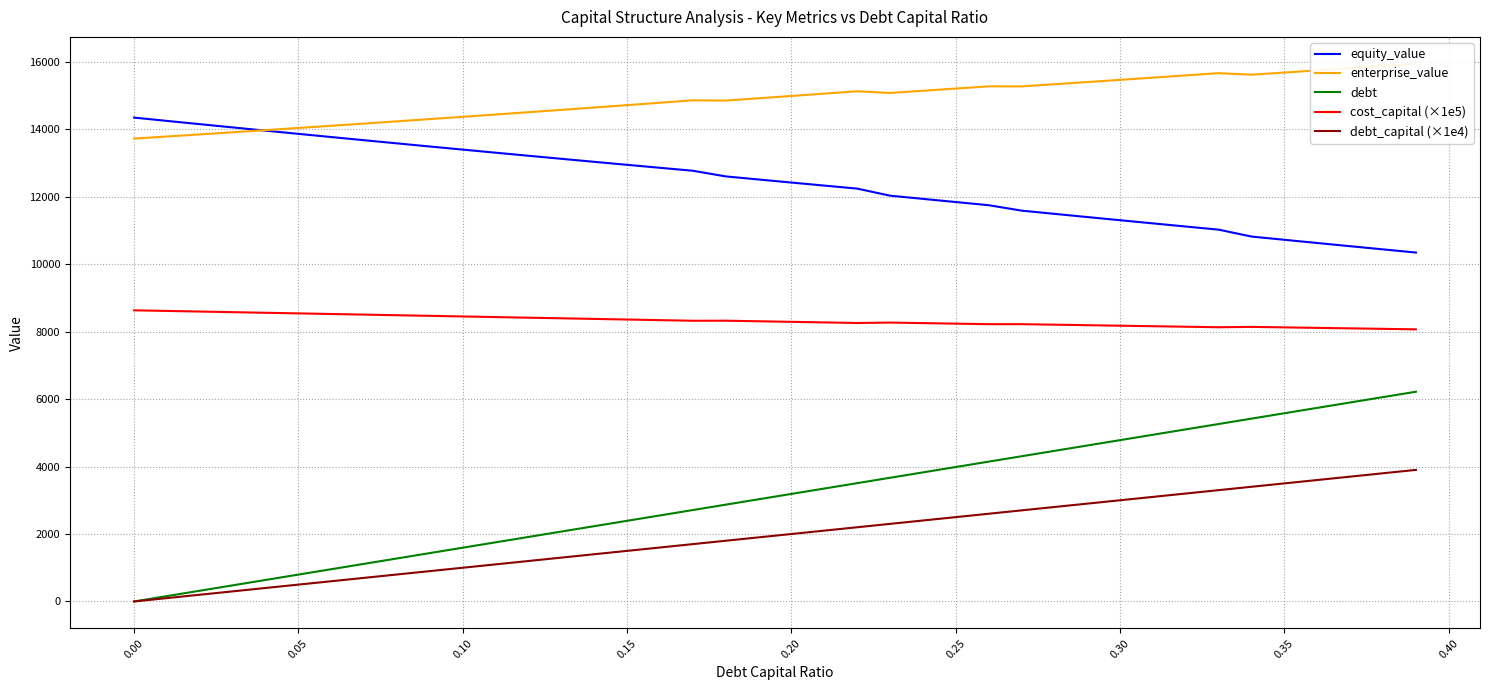

What is the highest value of the debt series?

6216.9